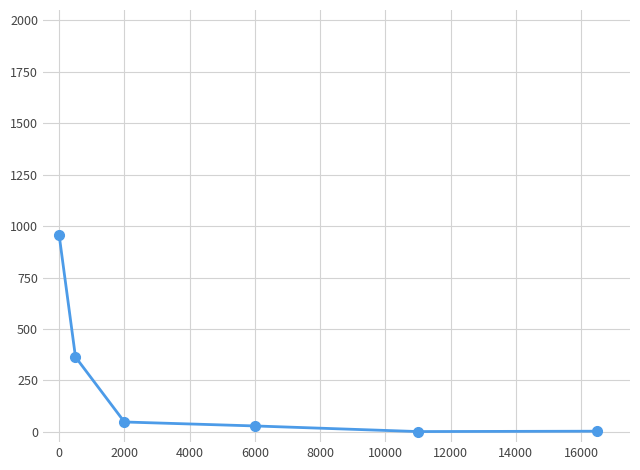

What is the sum of all values?

1400.0